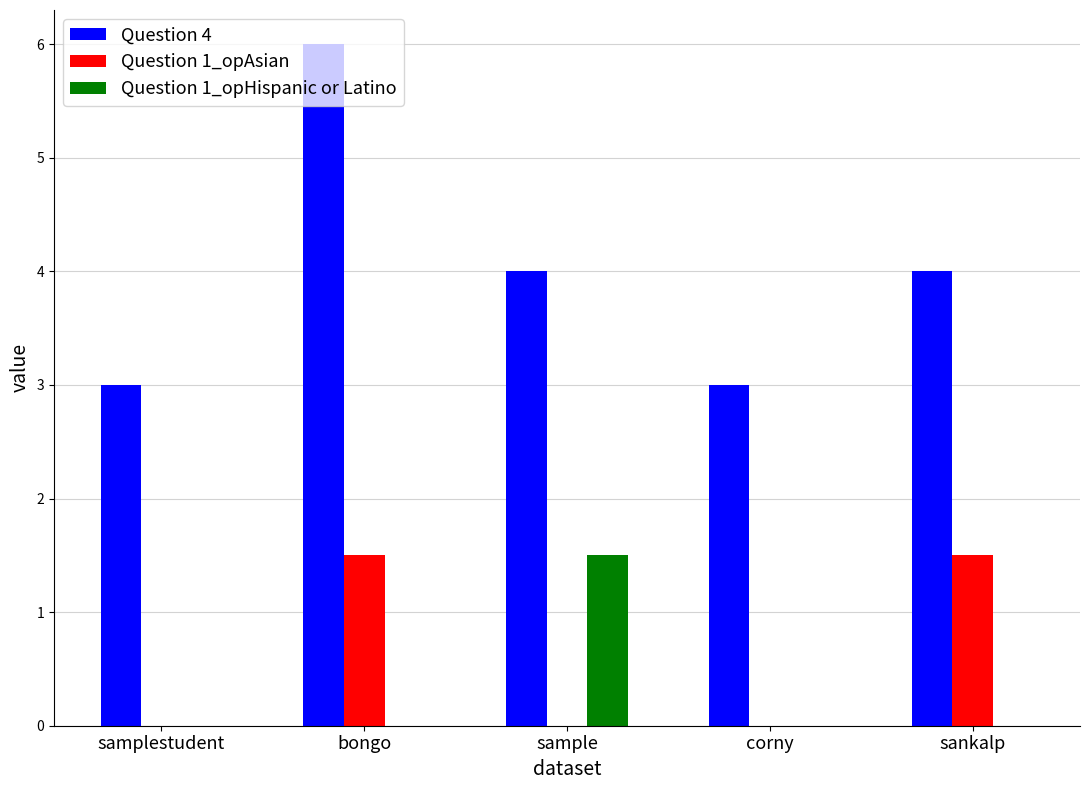

What is the sum of the Question 4 values at sample and bongo?

10.0